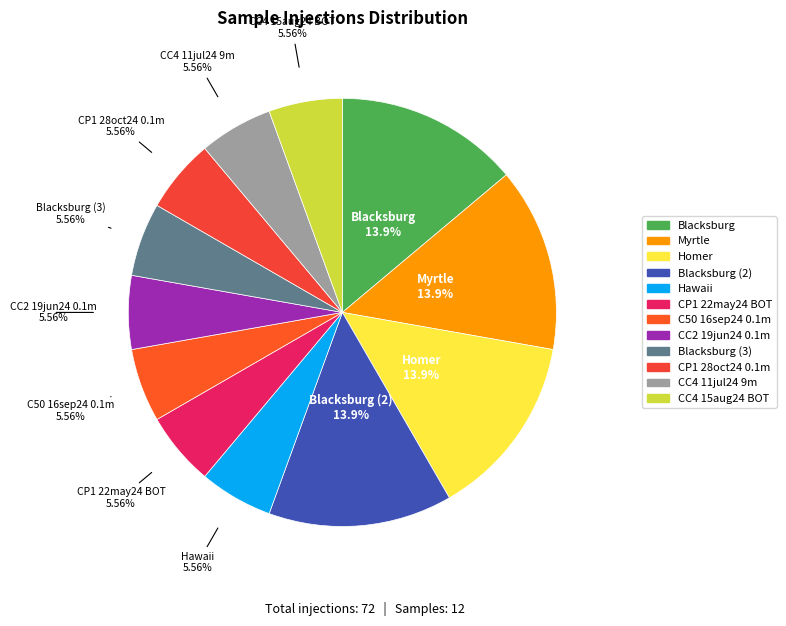

Count the number of slices in the pie.

12